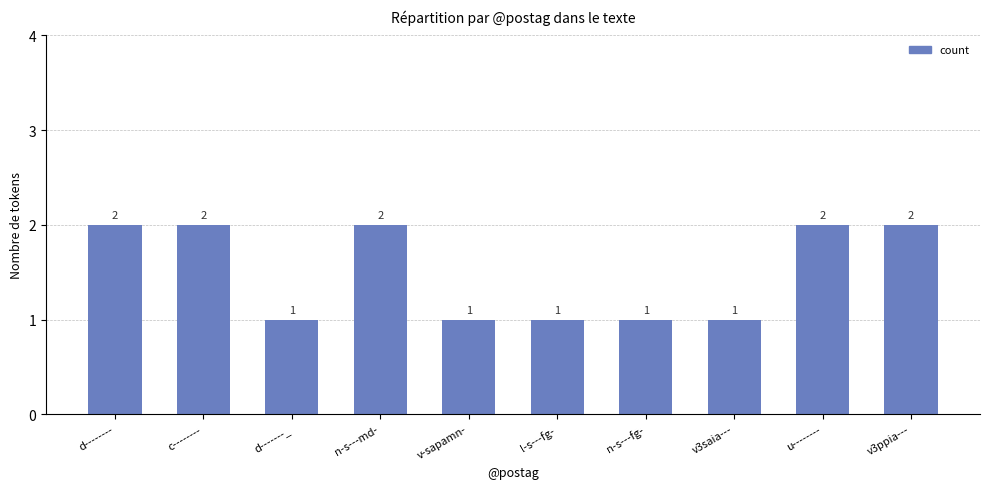

Are the bars horizontal?

No